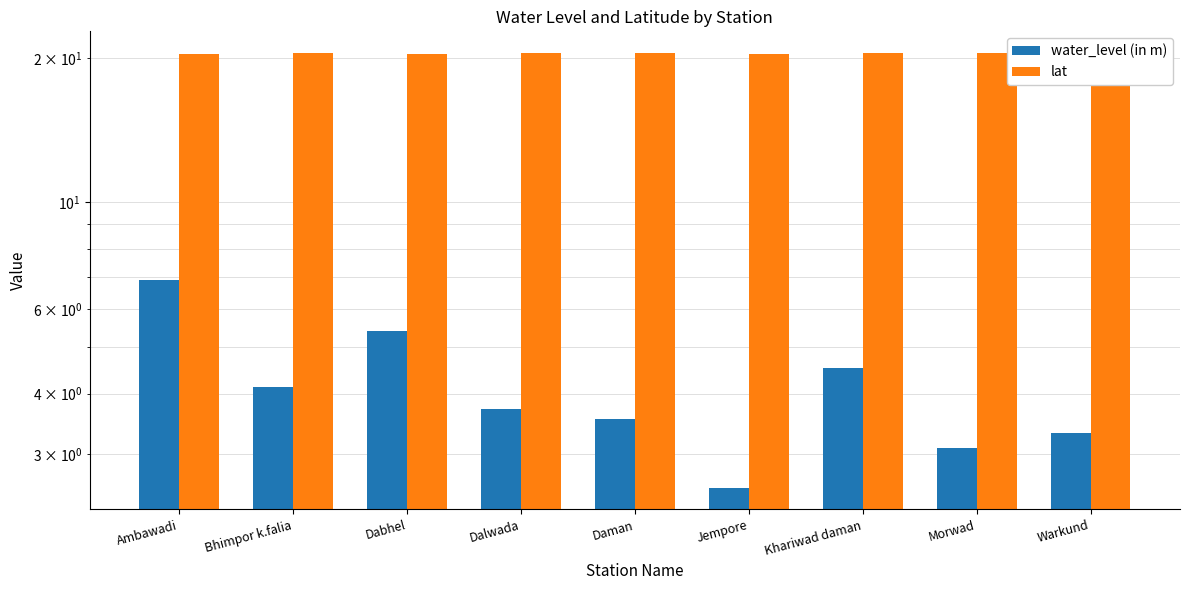

At Bhimpor k.falia, list the series in order from smallest to largest.

water_level (in m), lat